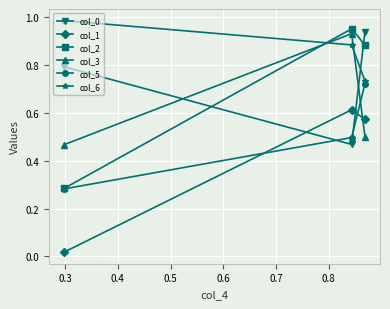

Which series has the largest total across all categories?

col_6